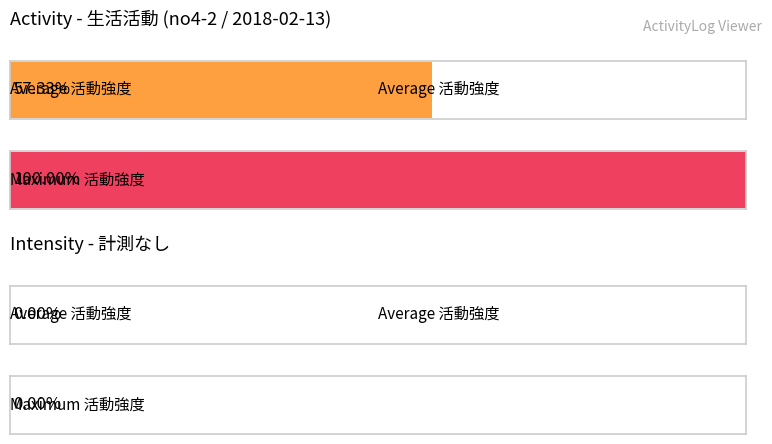

List the series in order of their peak value, lowest first.

計測なし, 生活活動